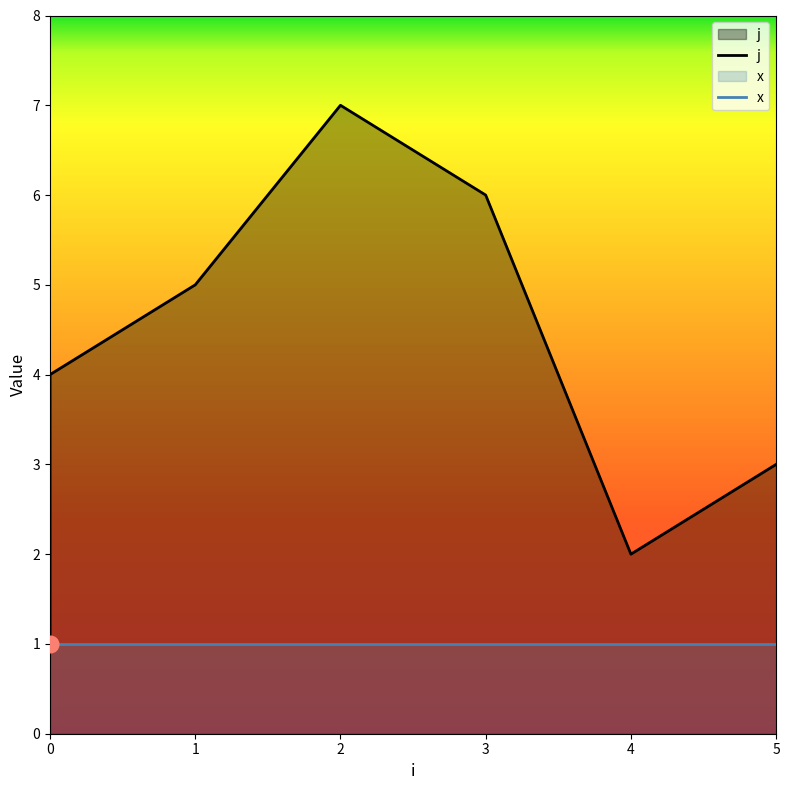

The chart shows a value of 1 at 0. True or false?

True